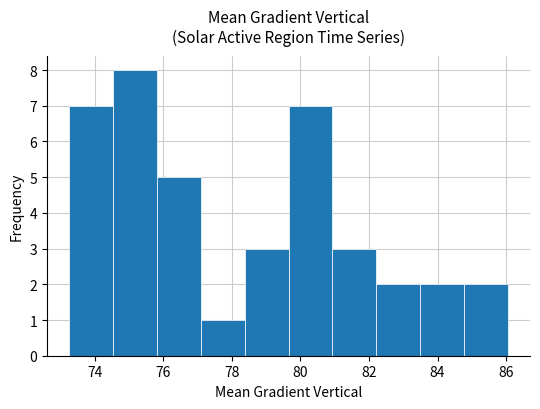

Reading left to right, list every bar in this chart as the range it spans on the x-axis followed by its height. Neither the bar edges nor the heights are printed on the chart, so give them approximately, as read against the axes.

73.2 to 74.6: 7
74.6 to 75.8: 8
75.8 to 77.0: 5
77.0 to 78.4: 1
78.4 to 79.6: 3
79.6 to 81.0: 7
81.0 to 82.2: 3
82.2 to 83.4: 2
83.4 to 84.8: 2
84.8 to 86.0: 2